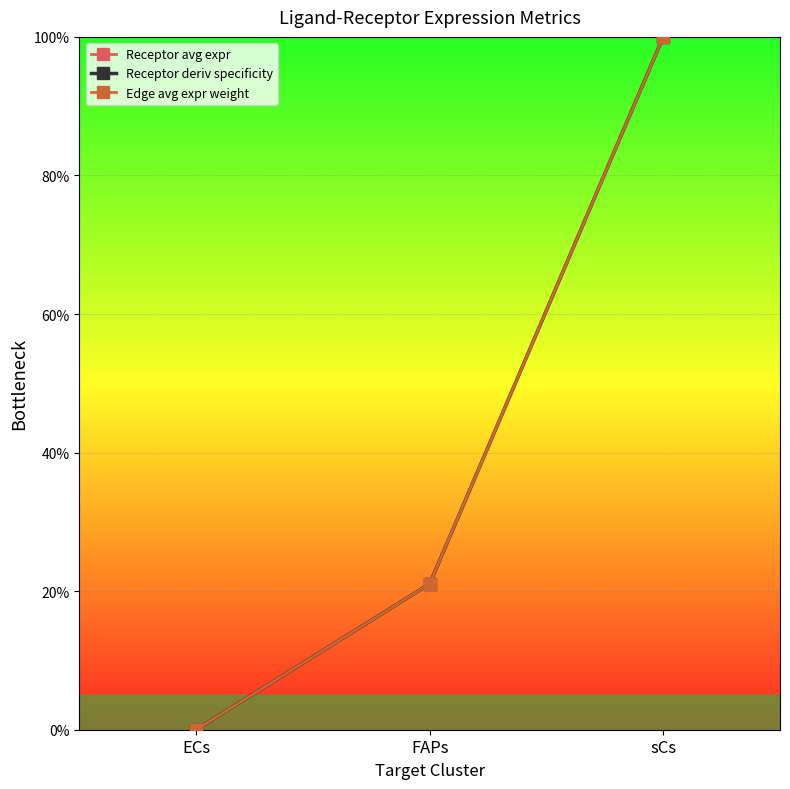

Rank the series by their maximum value, from highest to lowest.

Receptor avg expr, Receptor deriv specificity, Edge avg expr weight